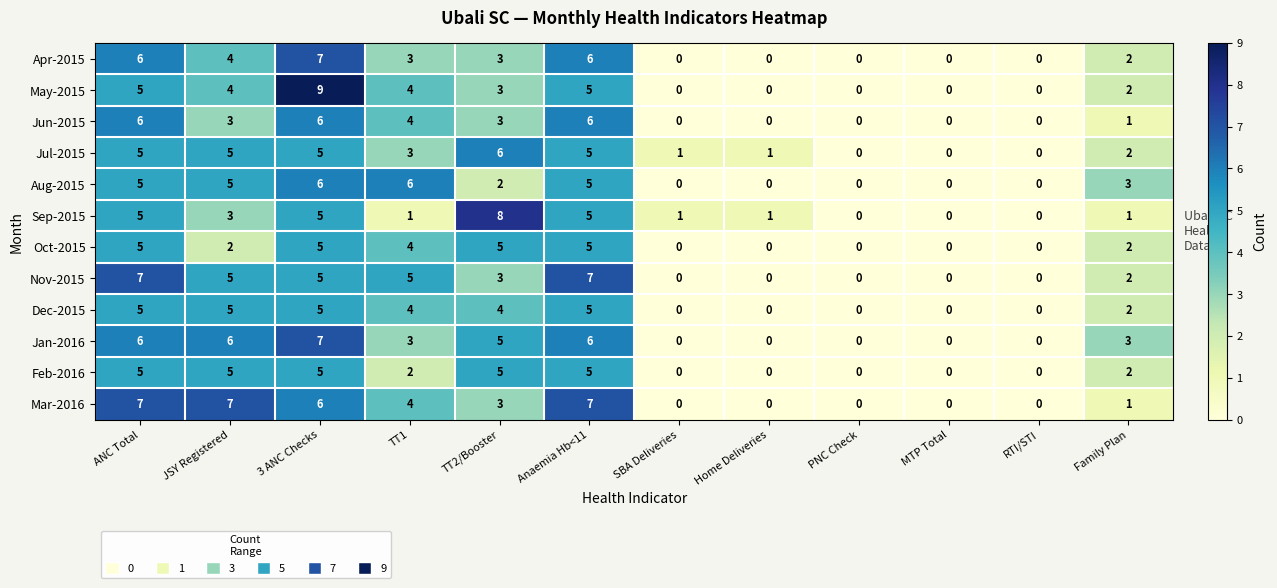

Which series has the largest range (max minus min)?

May-2015